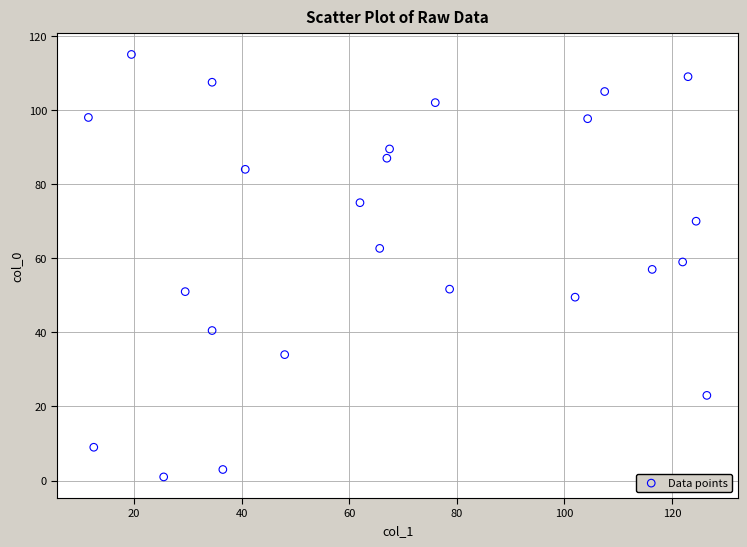

What is the range of X values (max minus min)?

115.0